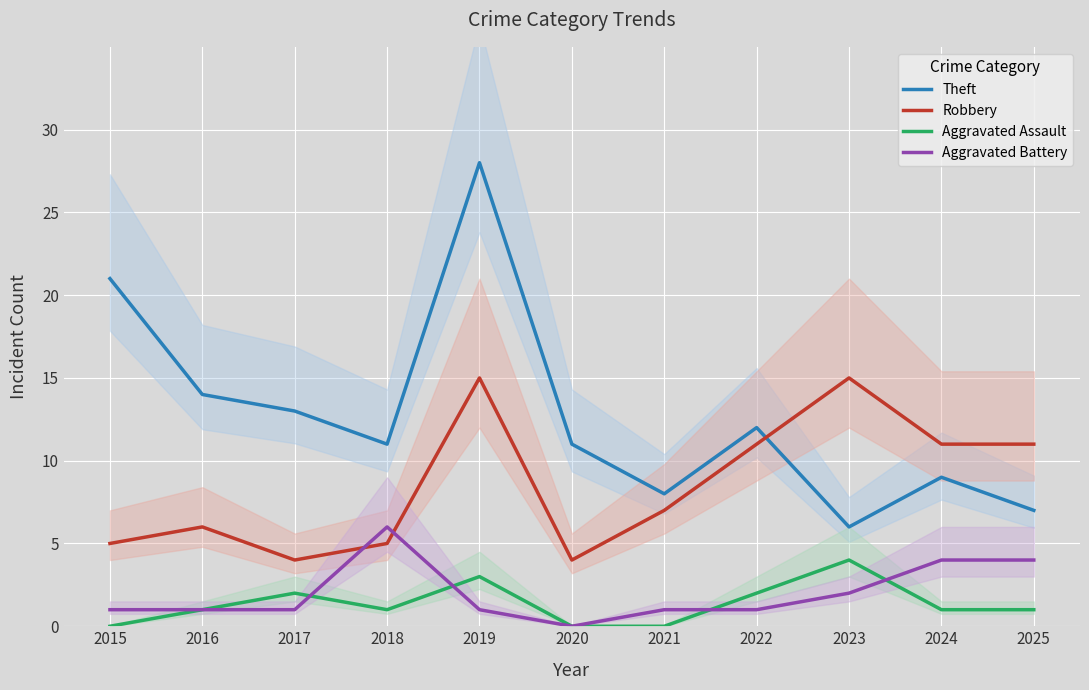

Reading left to right, what are all the values shown in this chart?

Theft: 2015=21	2016=14	2017=13	2018=11	2019=28	2020=11	2021=8	2022=12	2023=6	2024=9	2025=7
Robbery: 2015=5	2016=6	2017=4	2018=5	2019=15	2020=4	2021=7	2022=11	2023=15	2024=11	2025=11
Aggravated Assault: 2015=0	2016=1	2017=2	2018=1	2019=3	2020=0	2021=0	2022=2	2023=4	2024=1	2025=1
Aggravated Battery: 2015=1	2016=1	2017=1	2018=6	2019=1	2020=0	2021=1	2022=1	2023=2	2024=4	2025=4